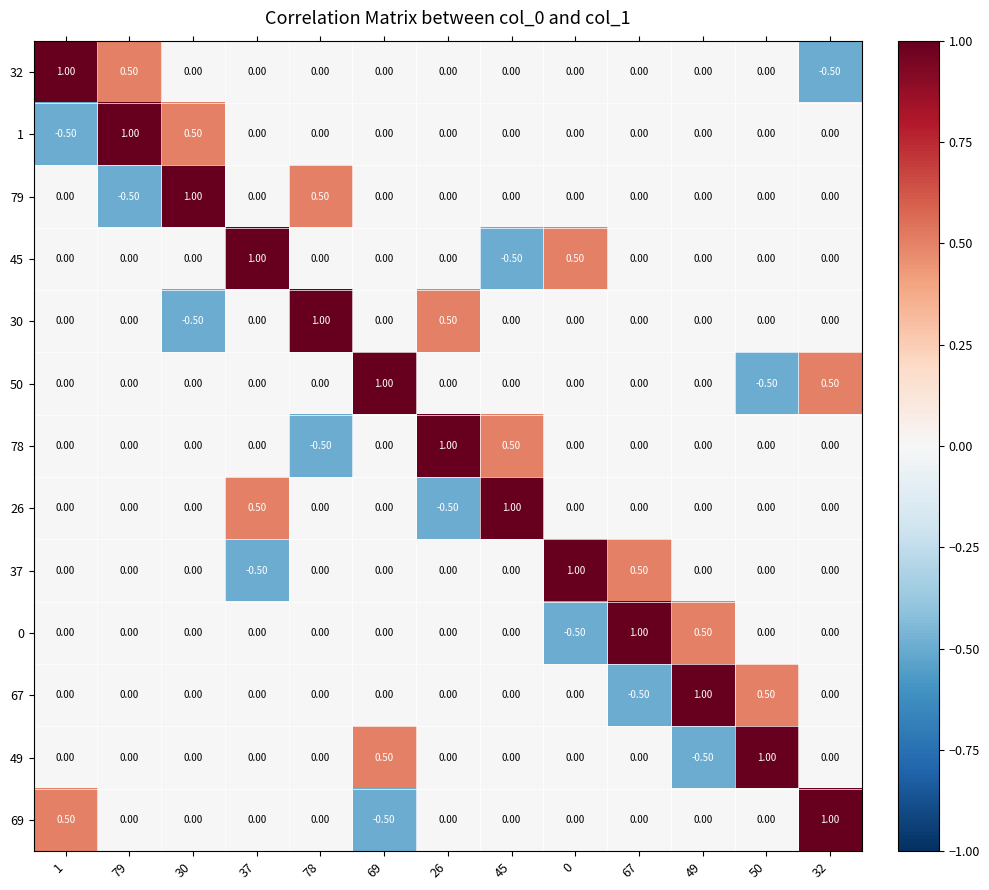

What is the difference between the maximum and minimum values in the 26 series?

1.5